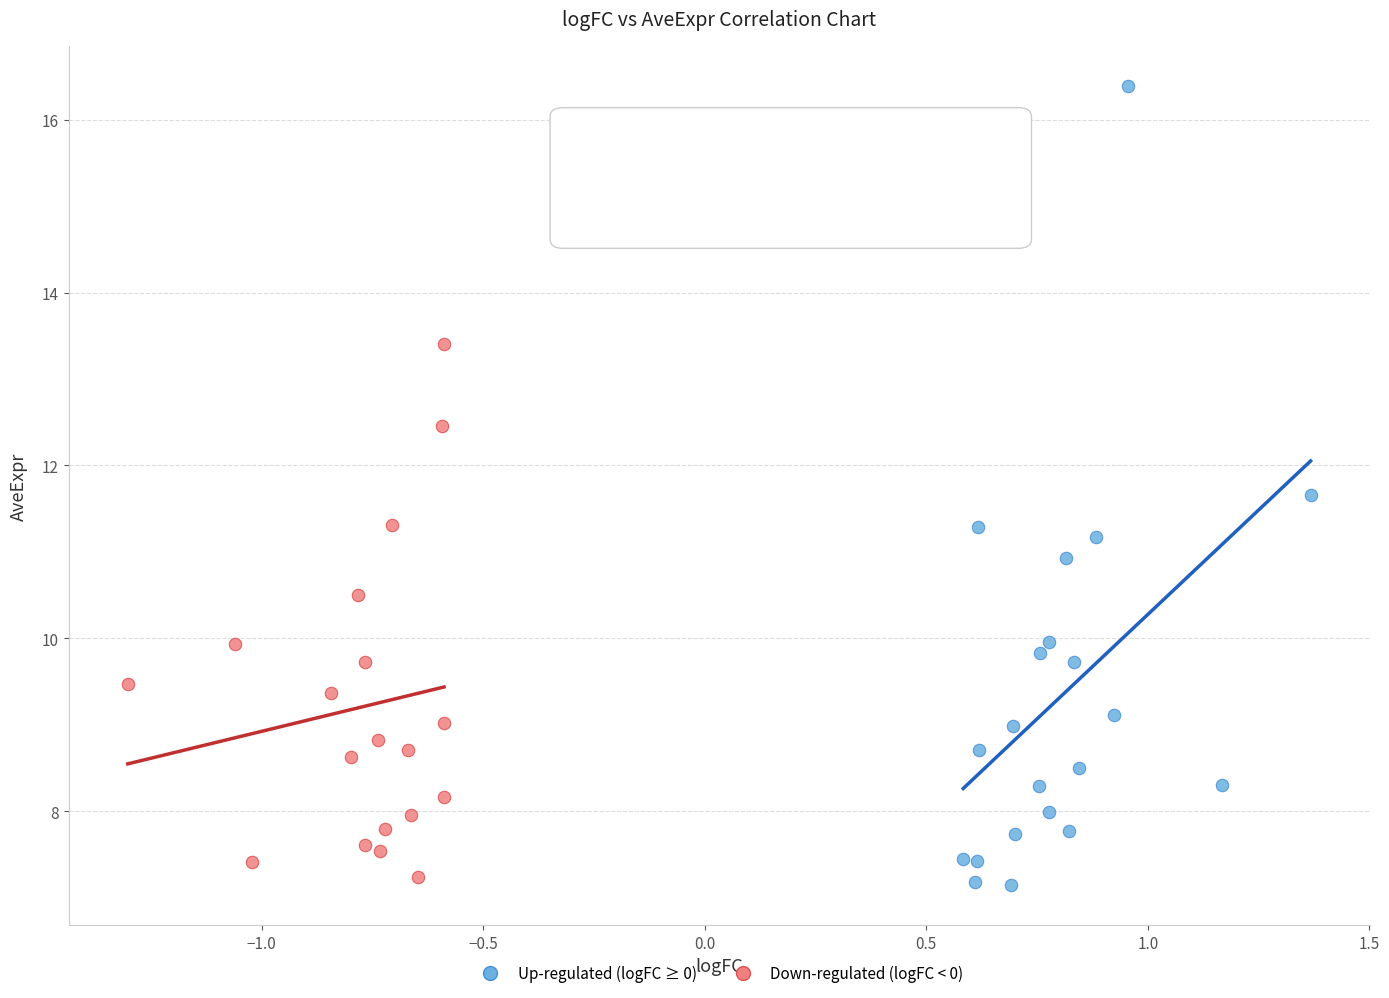

Which series reaches the minimum Y coordinate?

Up-regulated (logFC ≥ 0)